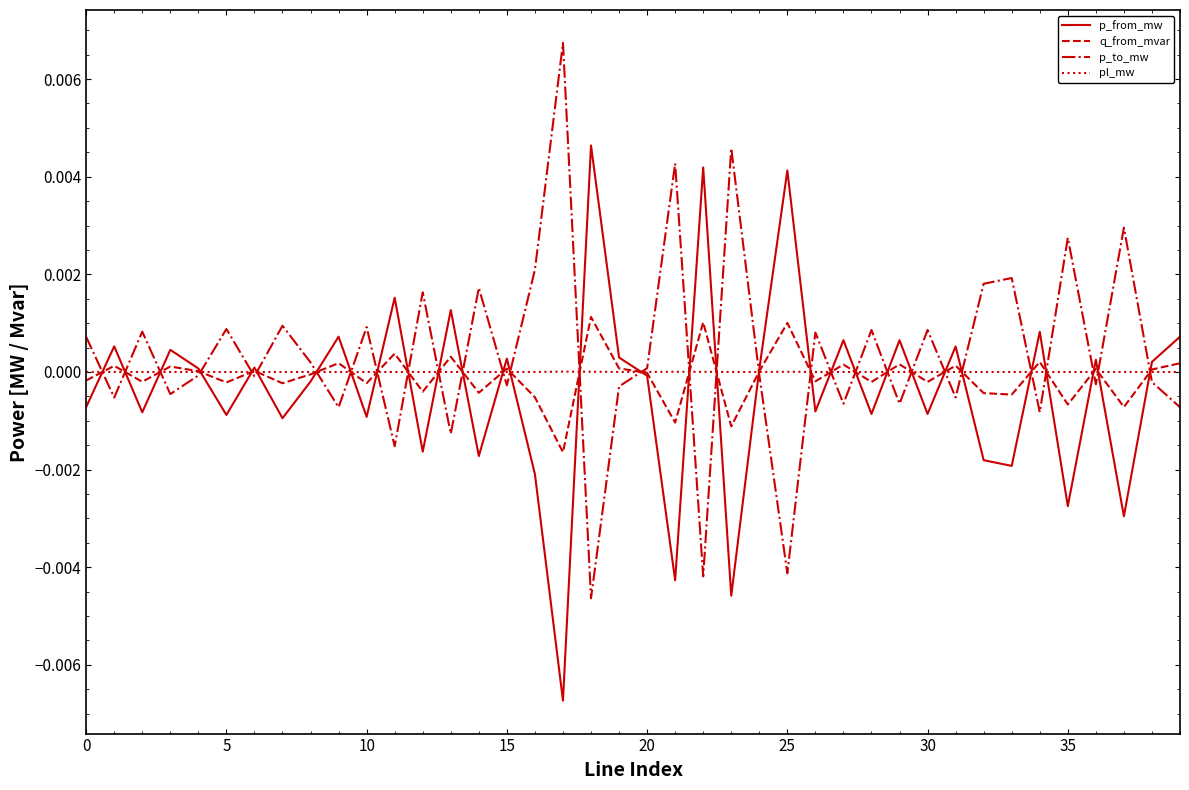

Rank the series by their maximum value, from lowest to highest.

pl_mw, q_from_mvar, p_from_mw, p_to_mw